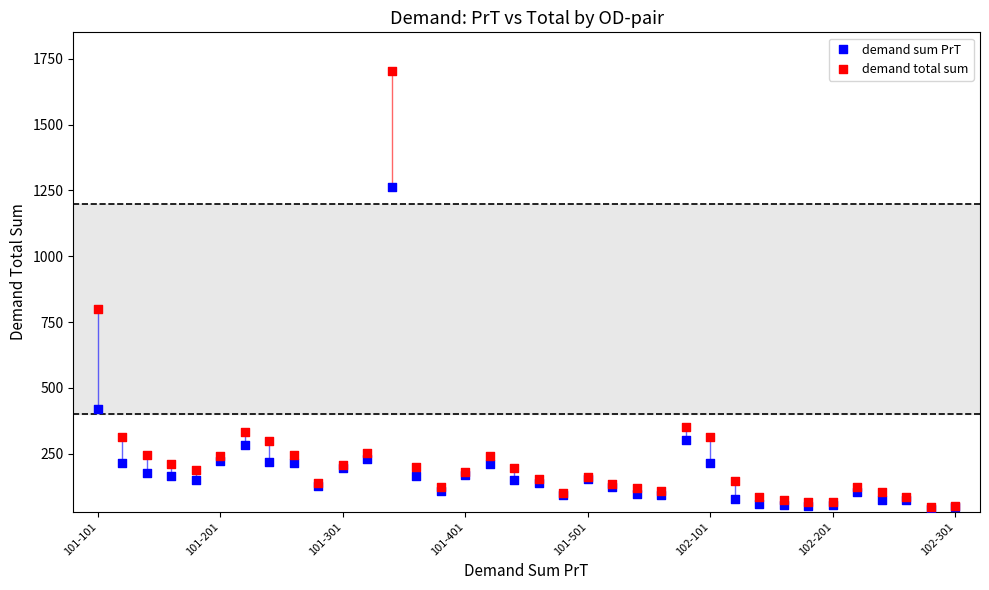

Which series reaches the maximum Y coordinate?

demand total sum